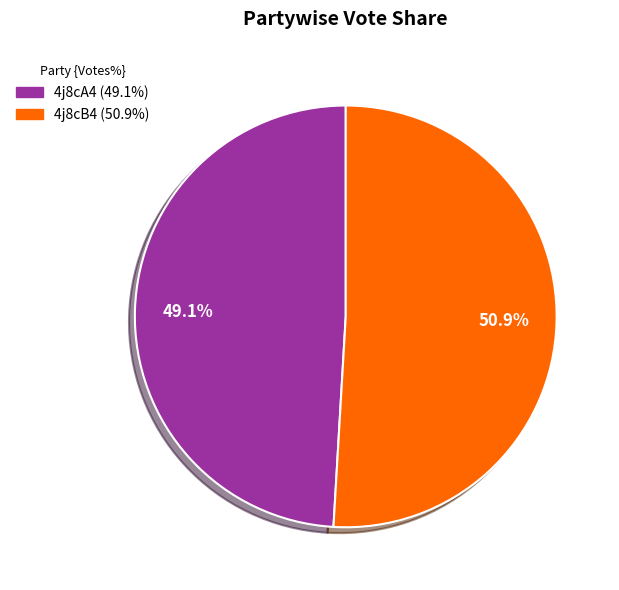

Is it true that 4j8cB4 is 37% of the pie?

False